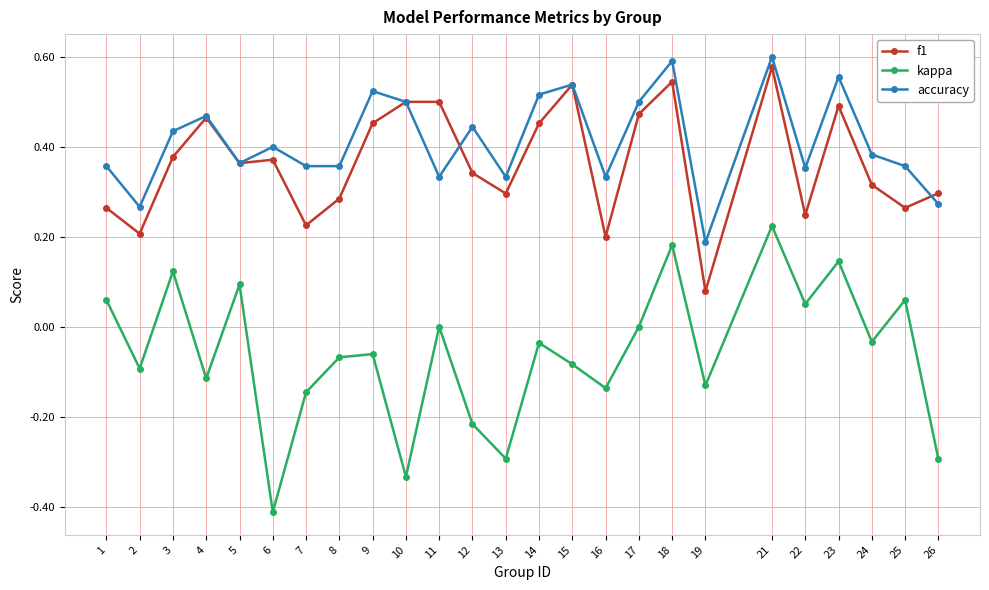

True or false: f1 and kappa cross at least once.

False